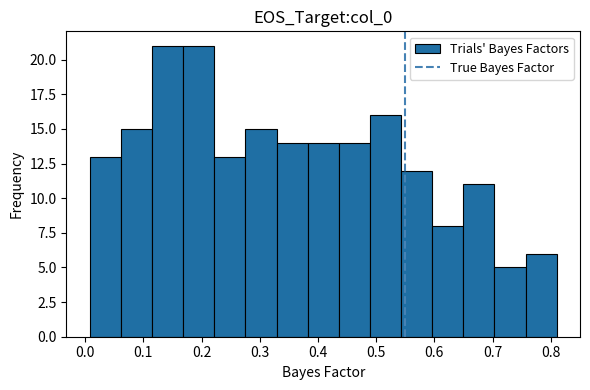

Reading left to right, list every bar in this chart as the range it spans on the x-axis followed by its height. Neither the bar edges nor the heights are printed on the chart, so give them approximately, as read against the axes.

0.01 to 0.06: 13
0.06 to 0.11: 15
0.11 to 0.17: 21
0.17 to 0.22: 21
0.22 to 0.28: 13
0.28 to 0.33: 15
0.33 to 0.38: 14
0.38 to 0.44: 14
0.44 to 0.49: 14
0.49 to 0.54: 16
0.54 to 0.60: 12
0.60 to 0.65: 8
0.65 to 0.70: 11
0.70 to 0.76: 5
0.76 to 0.81: 6